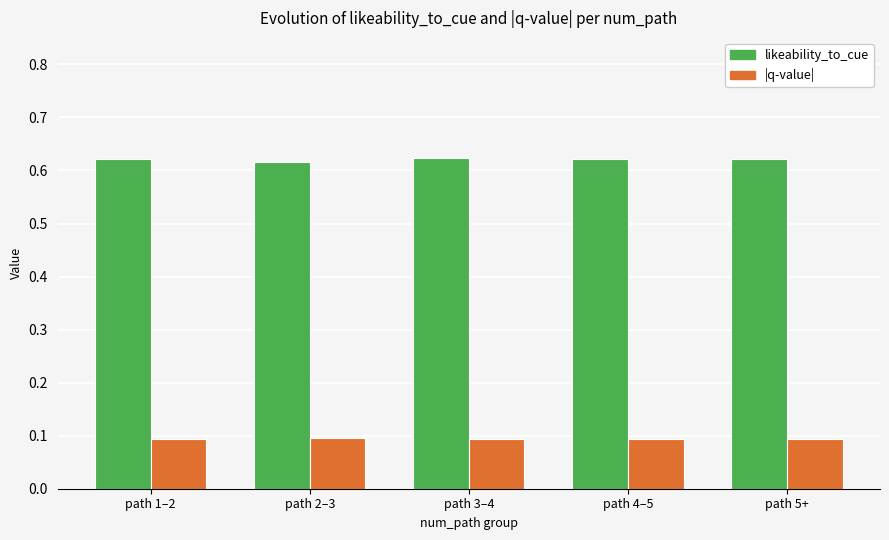

Rank the series by their average value, from highest to lowest.

likeability_to_cue, |q-value|